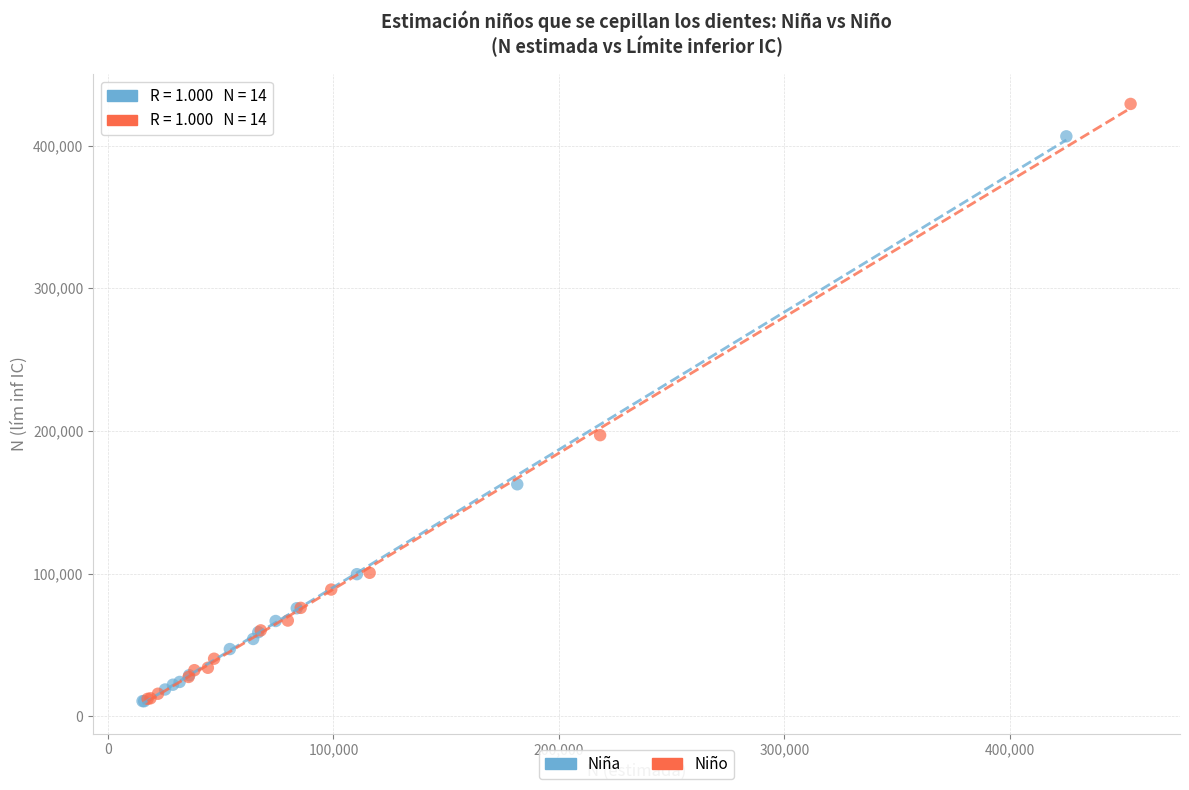

Which series reaches the maximum Y coordinate?

Niño